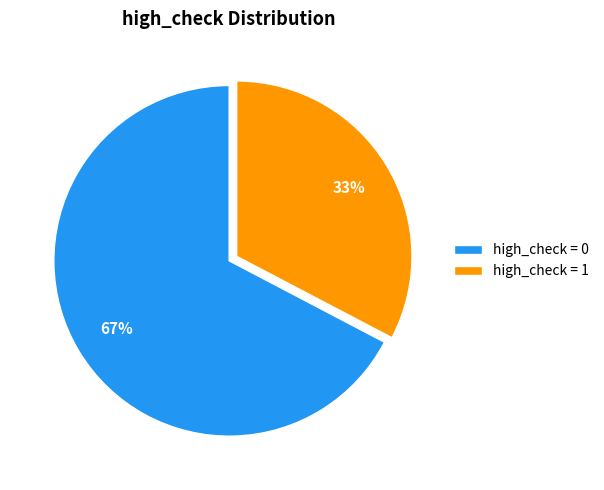

True or false: high_check = 1 accounts for 33% of the total.

True